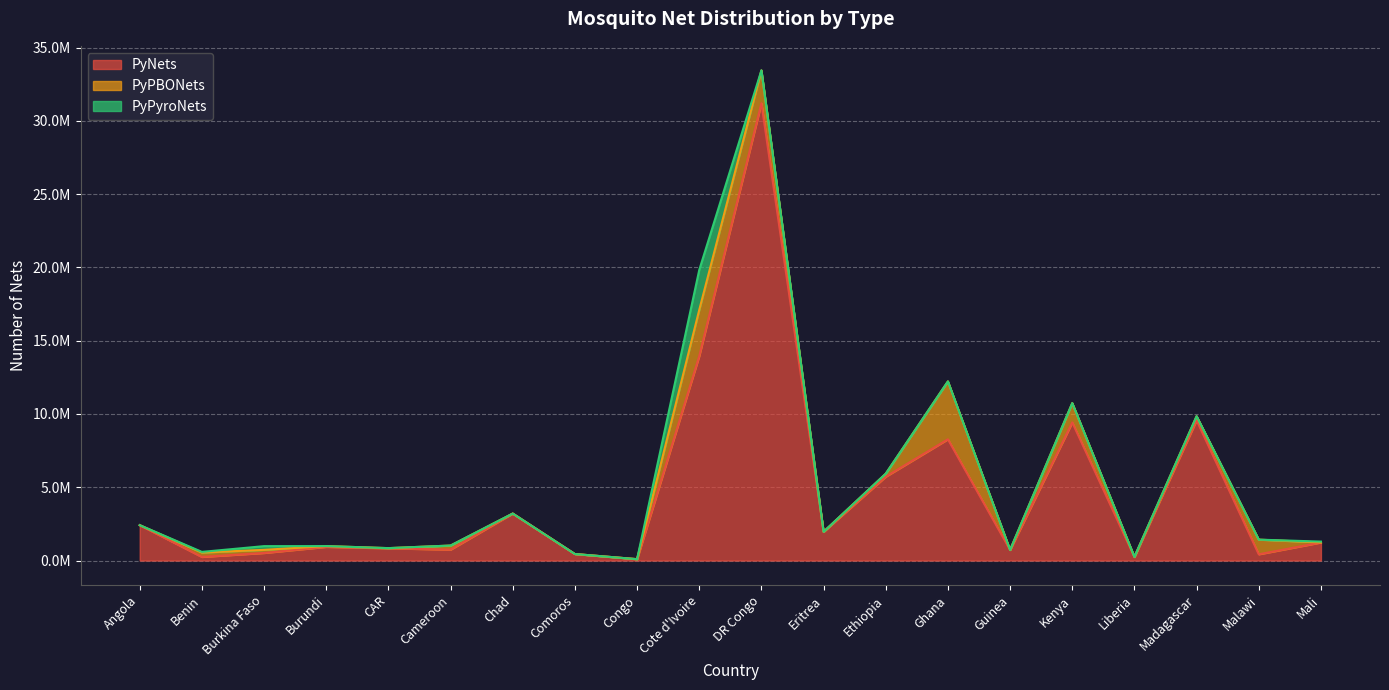

In PyNets, how many points are lower than both neighbors (excluding endpoints)?

7